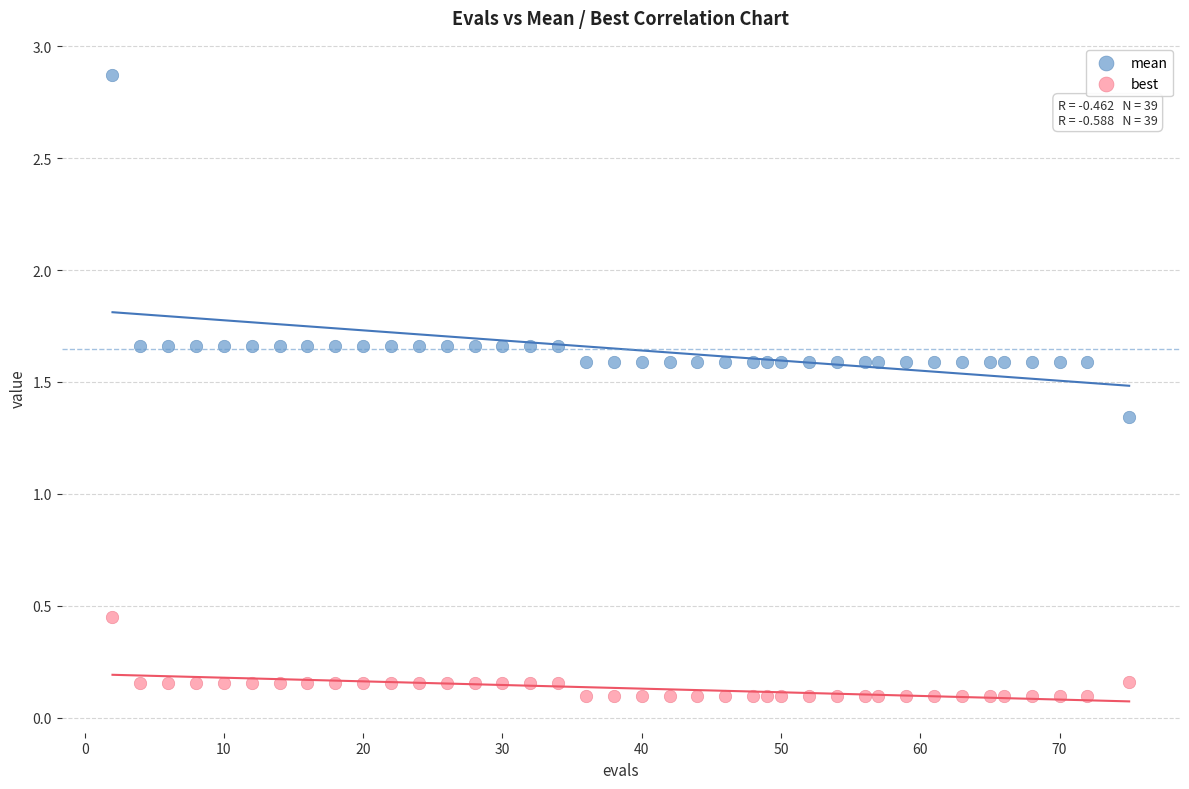

Which series reaches the minimum Y coordinate?

best